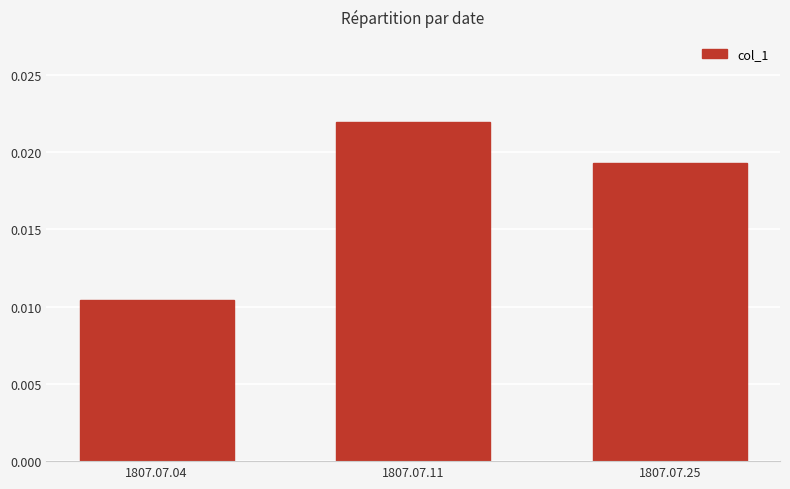

Which label corresponds to the largest value in the chart?

1807.07.11